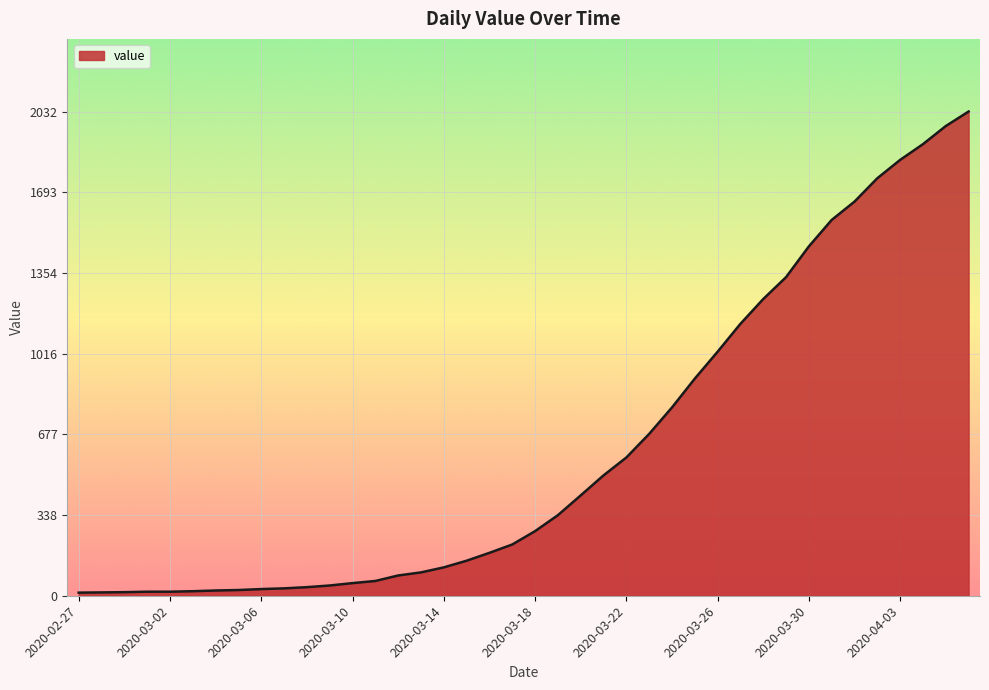

What is the greatest value displayed?

2032